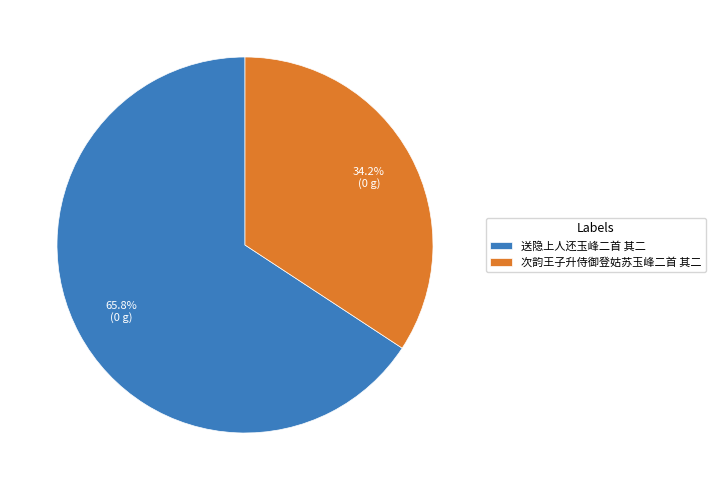

To the nearest percent, what is the difference between the largest and smallest slice percentages?

32%